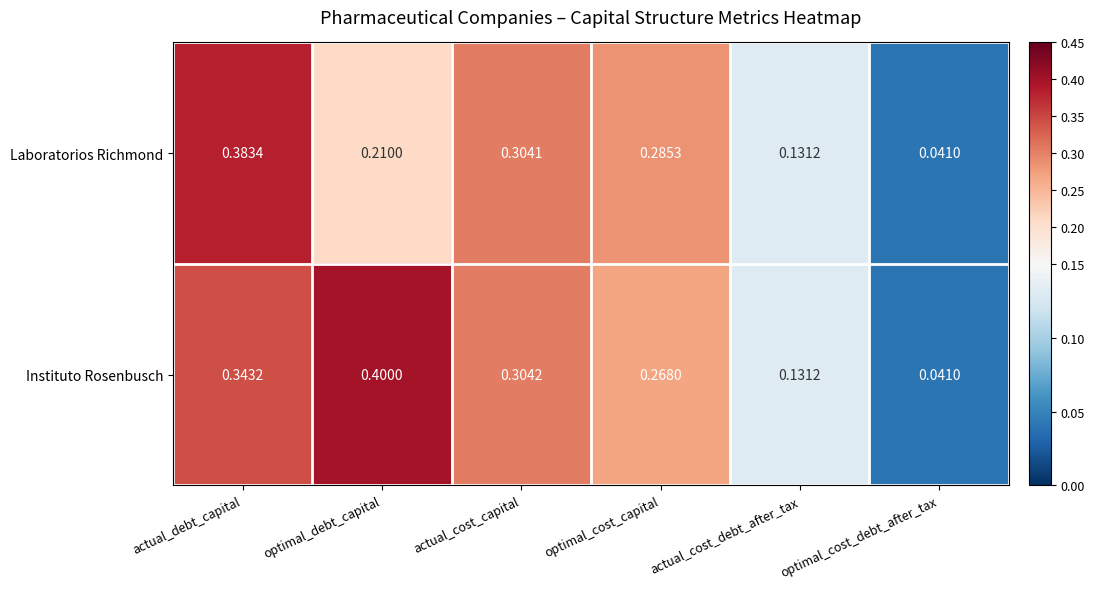

At which label is Instituto Rosenbusch closest to 0?

optimal_cost_debt_after_tax